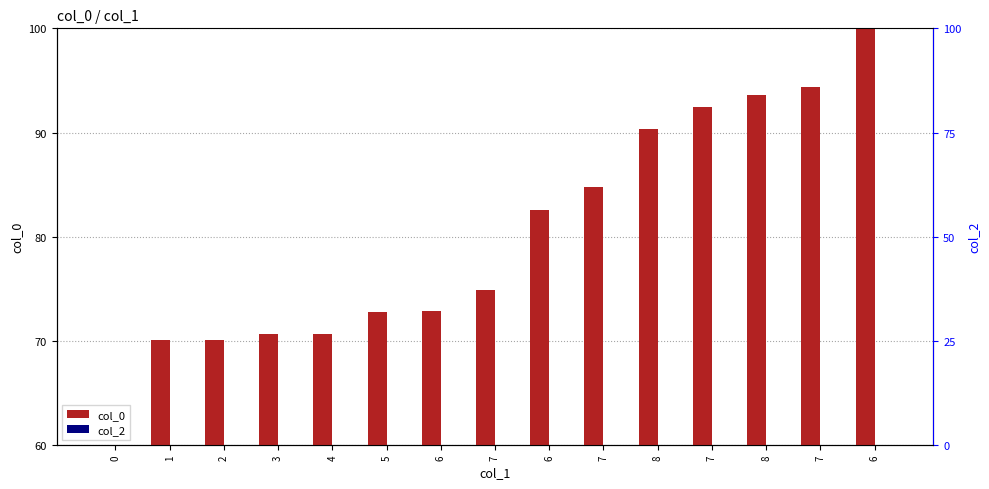

Which series has the widest spread of values?

col_0